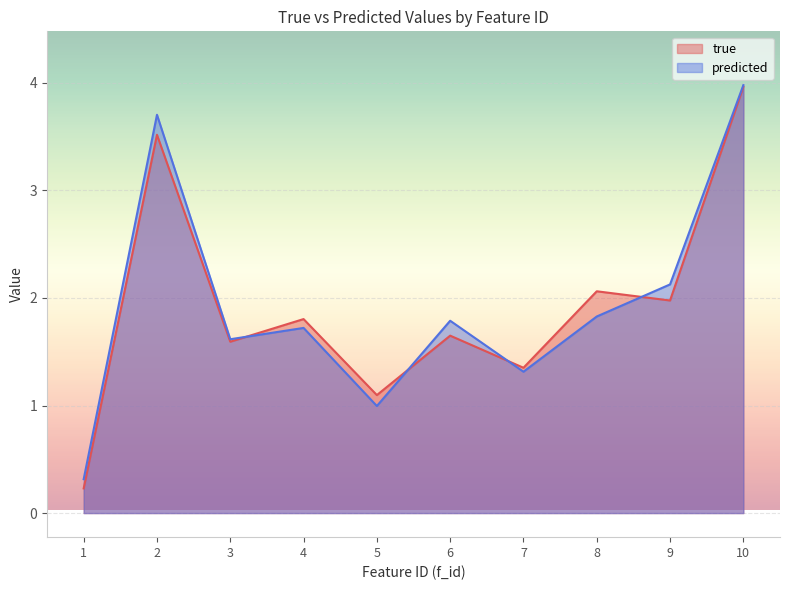

What is the approximate value of true at 9?

2.0